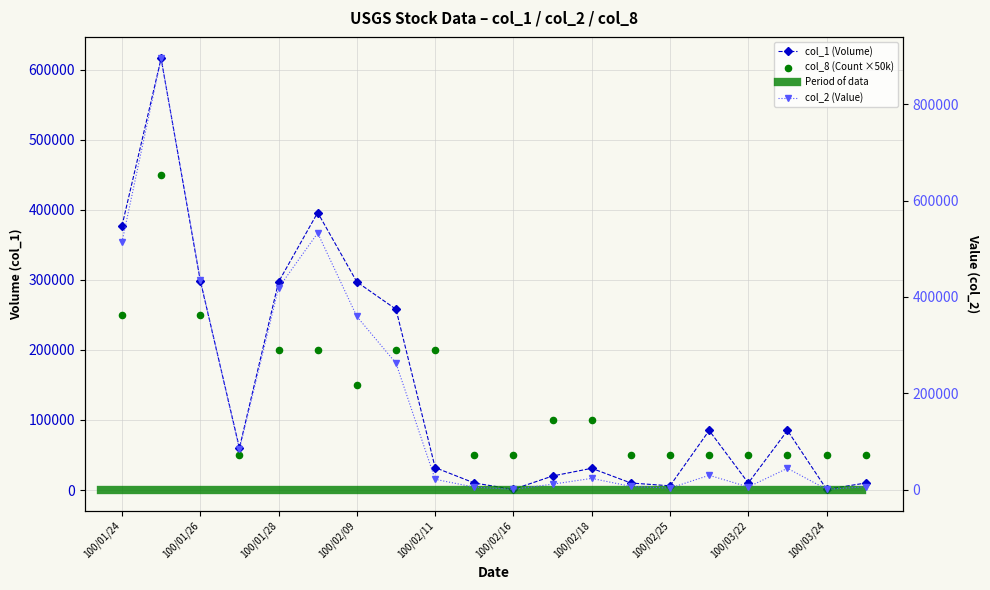

What is the total value across all series at 100/03/25?

65900